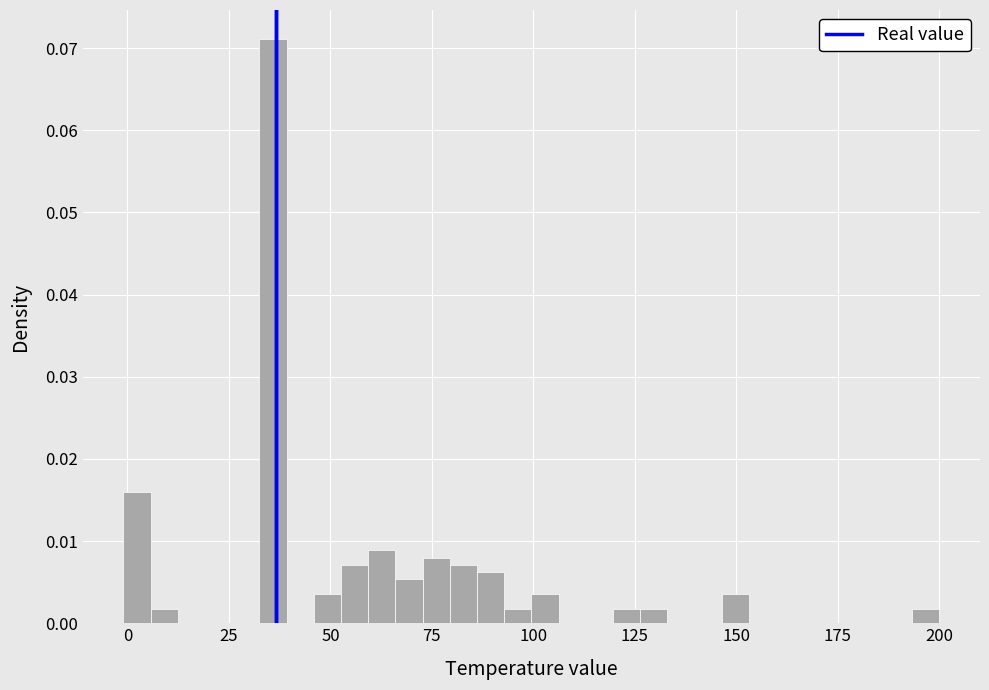

Read against the x-axis, roughly where is the centre of the tallest bar?

35